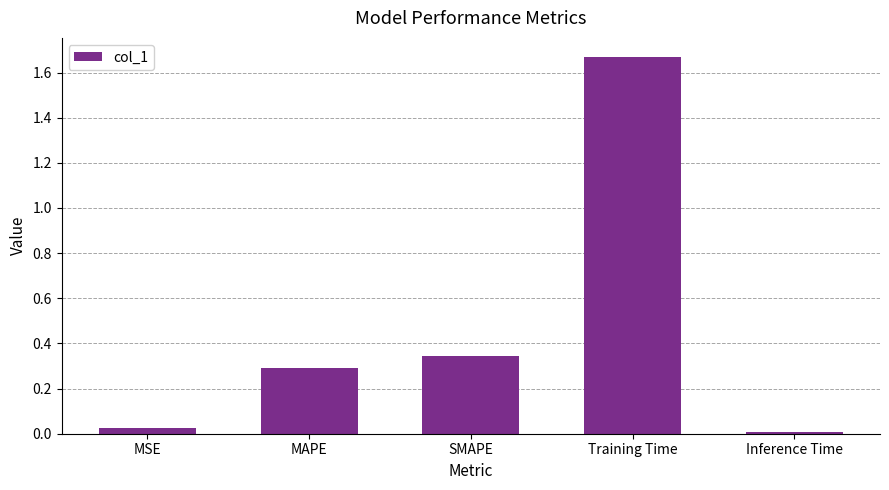

How many bars are there in total?

5